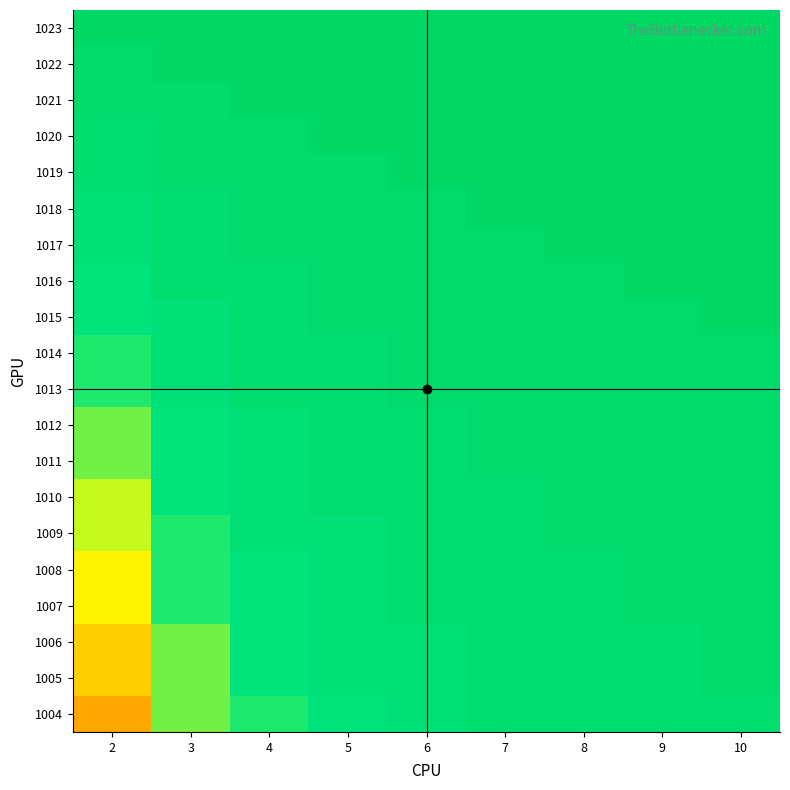

Which label corresponds to the smallest value in the chart?

2